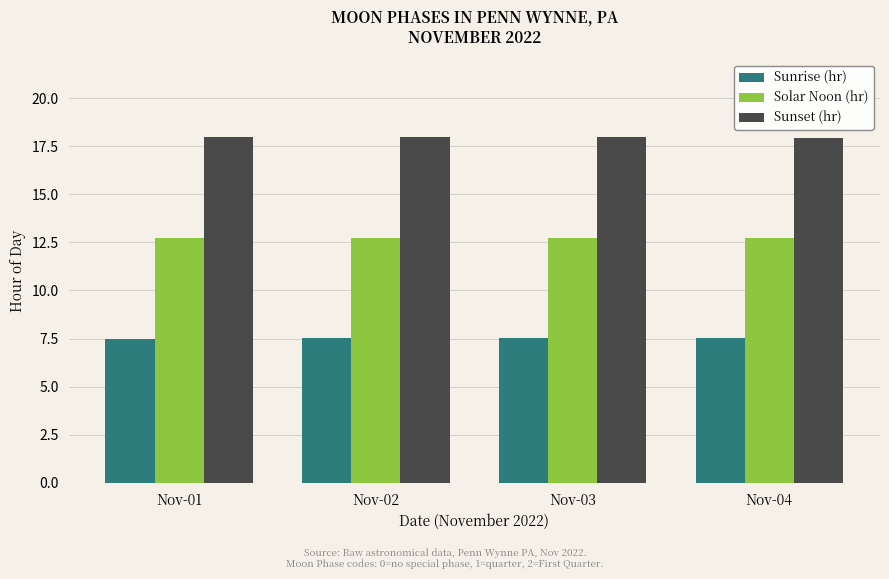

How many bars are there in total?

12